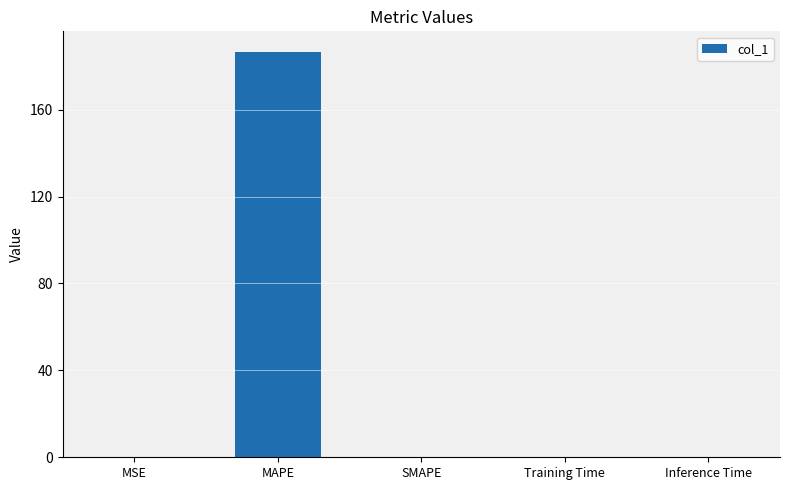

How many data points does each series have?

5